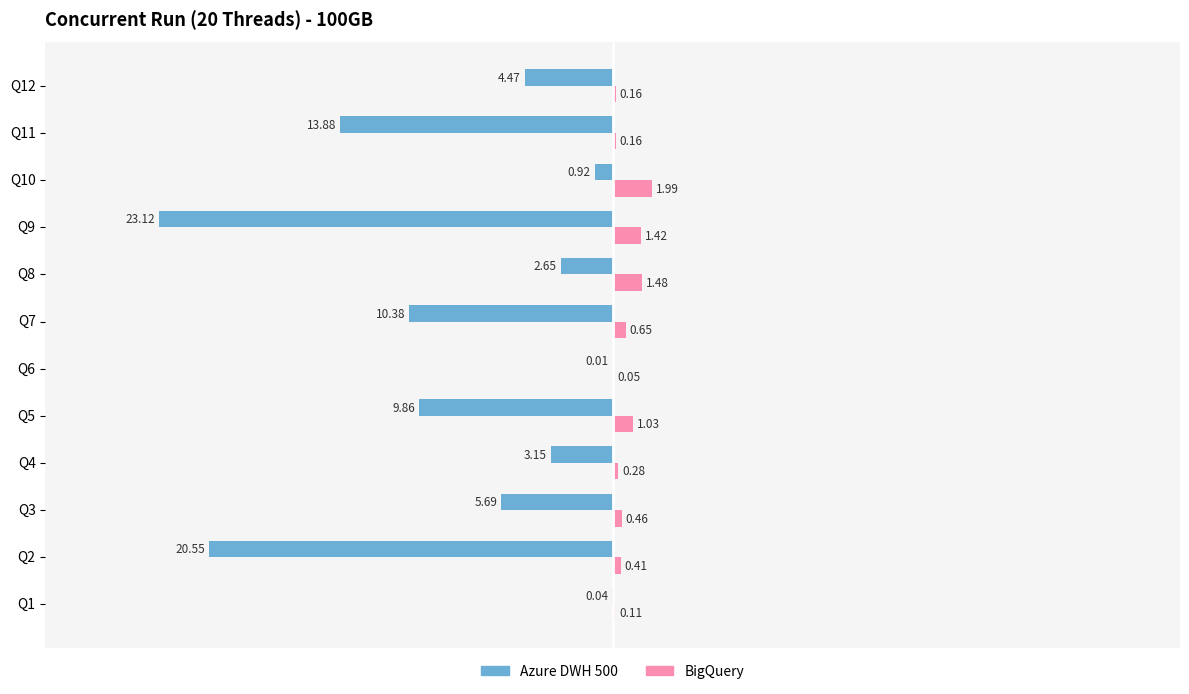

At which category does the chart reach its peak across all series?

Q10